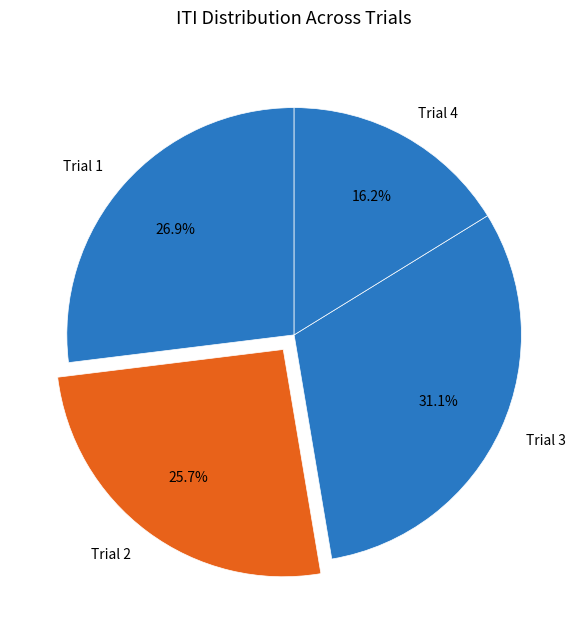

Rank the categories by value from lowest to highest.

Trial 4, Trial 2, Trial 1, Trial 3